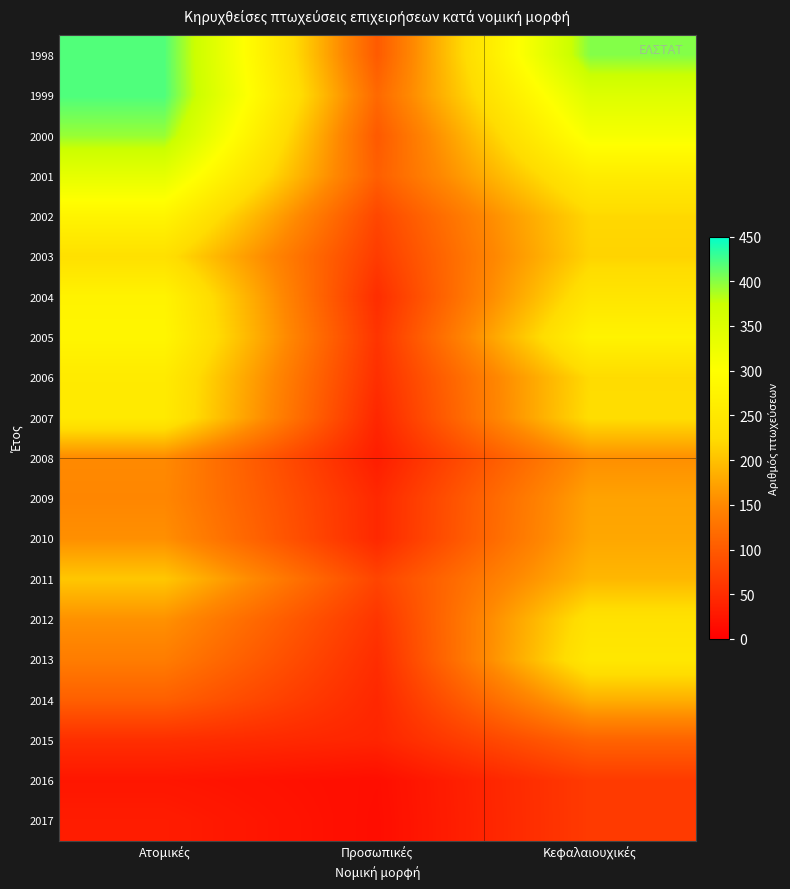

What is the greatest value displayed?

421